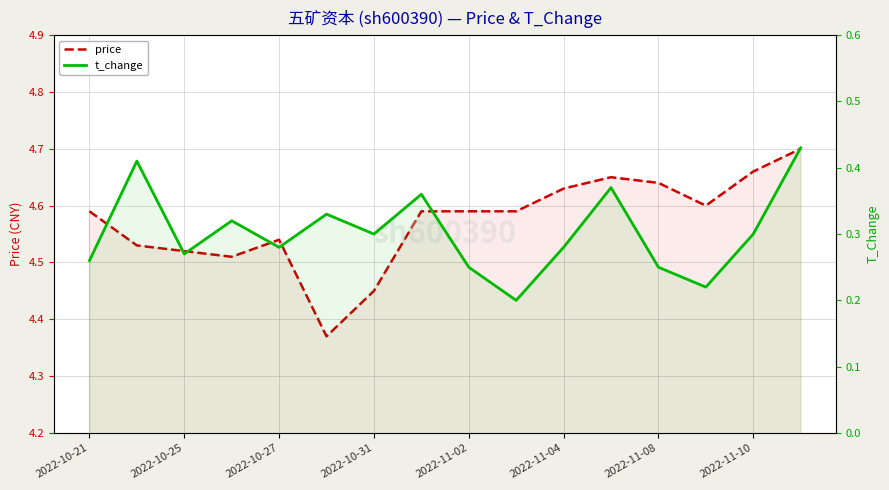

What value does the t_change series have at 9?

0.2